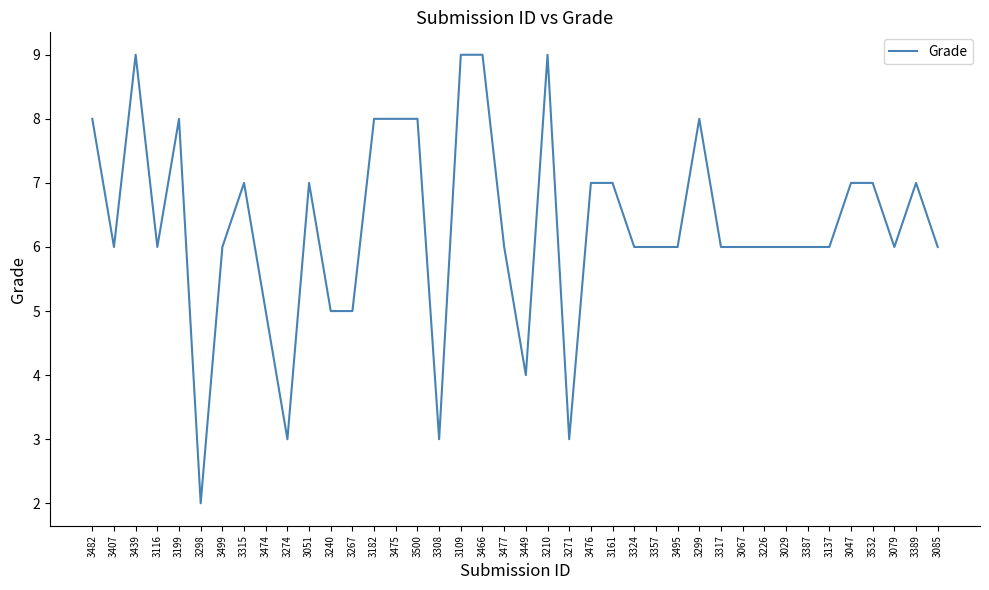

What position from the right is 3116?

37